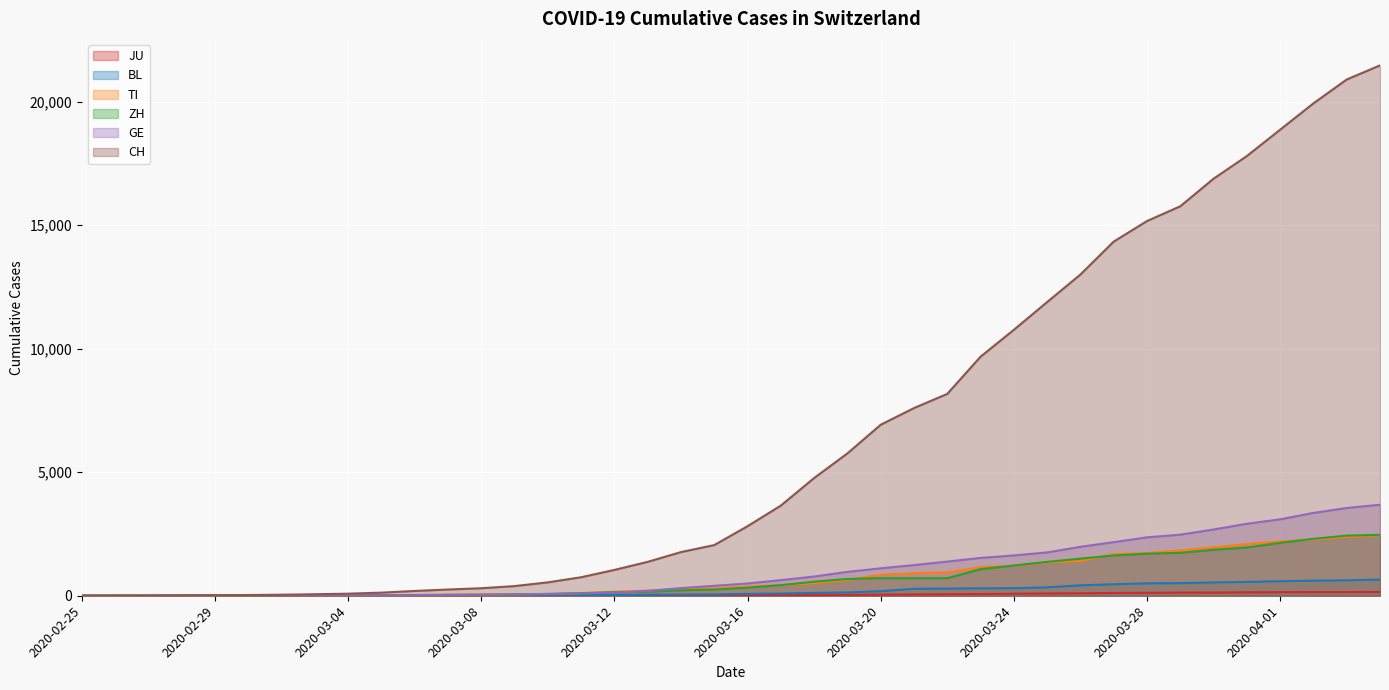

What is the label of the 39th point from the right?

2020-02-26